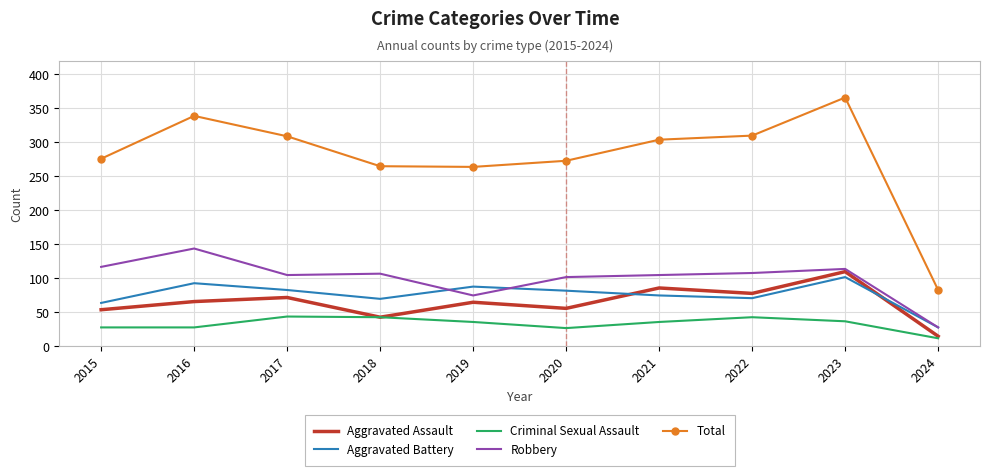

Where is the first local minimum for Aggravated Assault?

2018